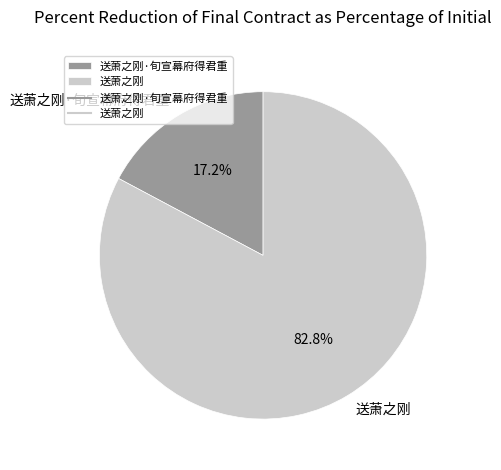

Which category accounts for the majority?

送萧之刚